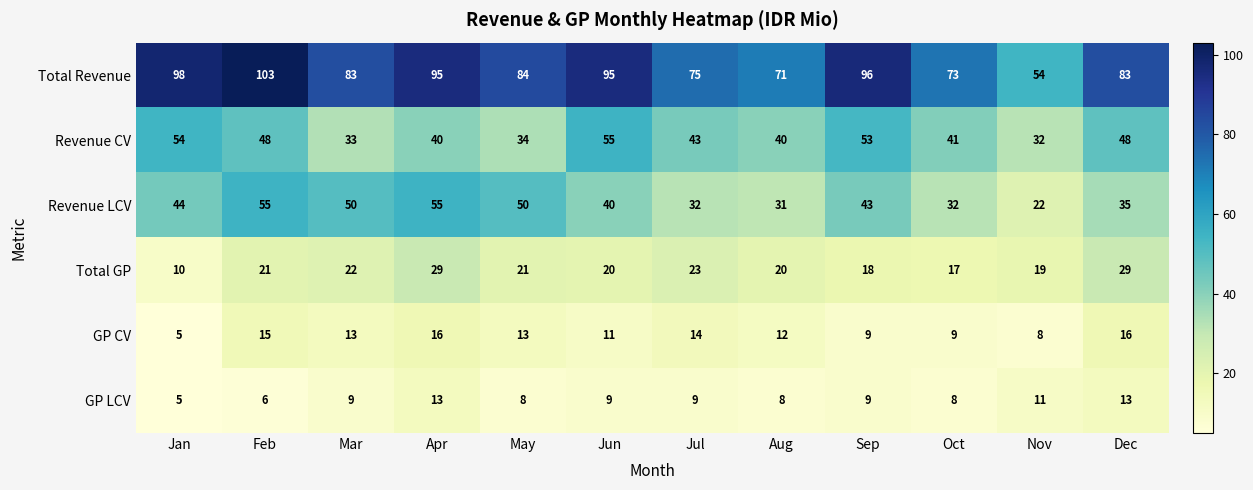

Count the GP LCV values in the range 8 to 11.

8